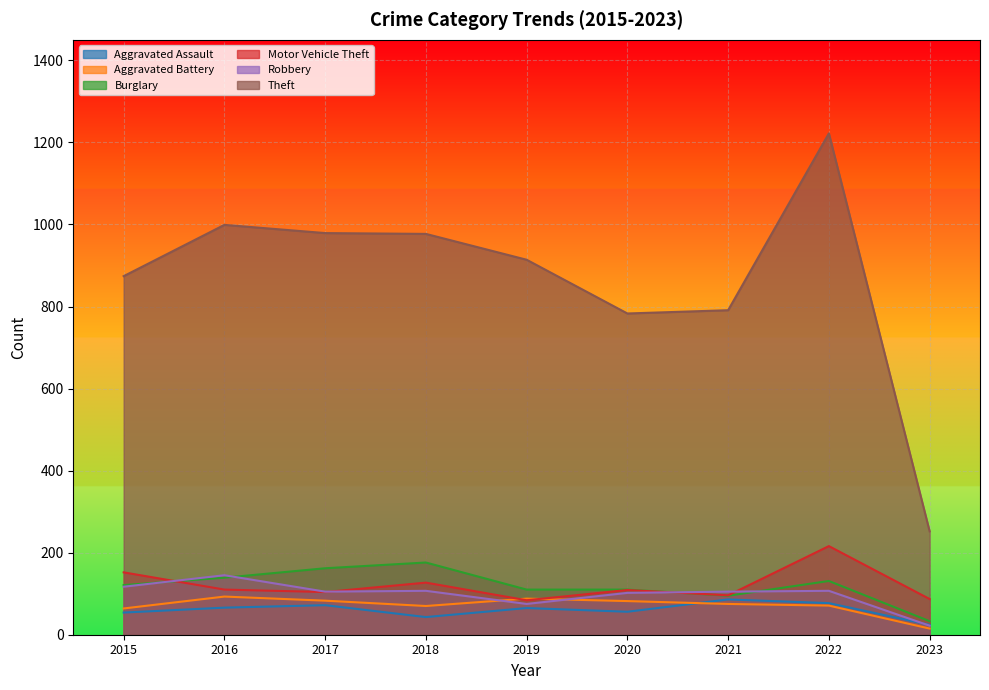

Where do Motor Vehicle Theft and Burglary first cross each other?

2015 and 2016